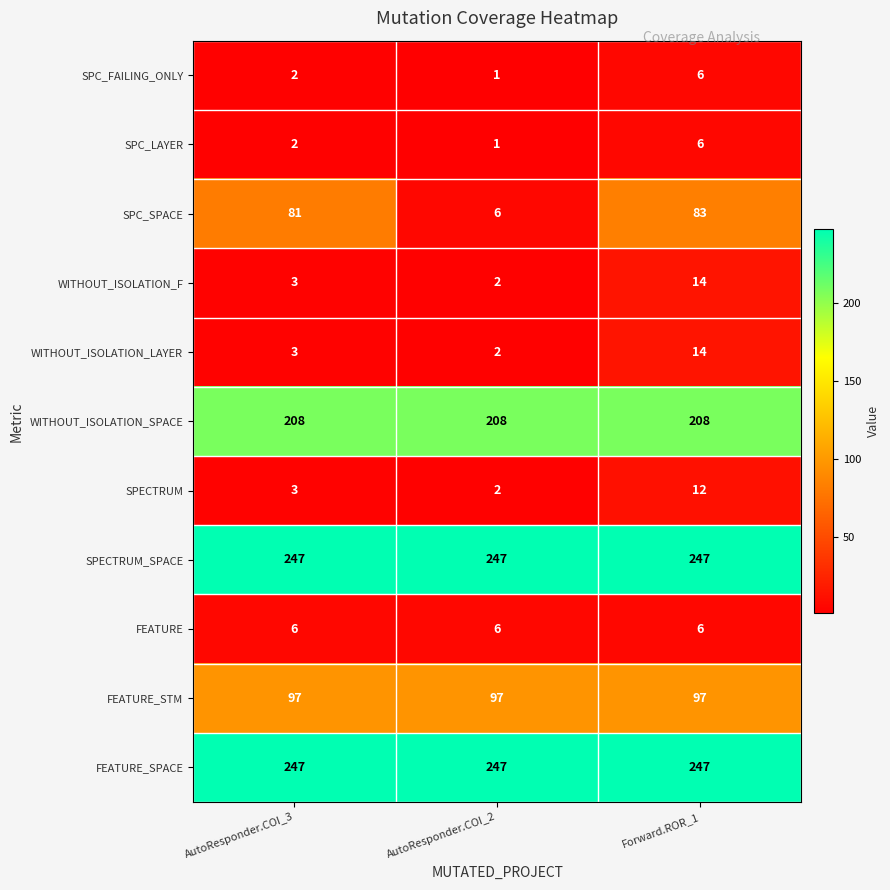

Where is WITHOUT_ISOLATION_F nearest to the value 8?

AutoResponder.COI_3